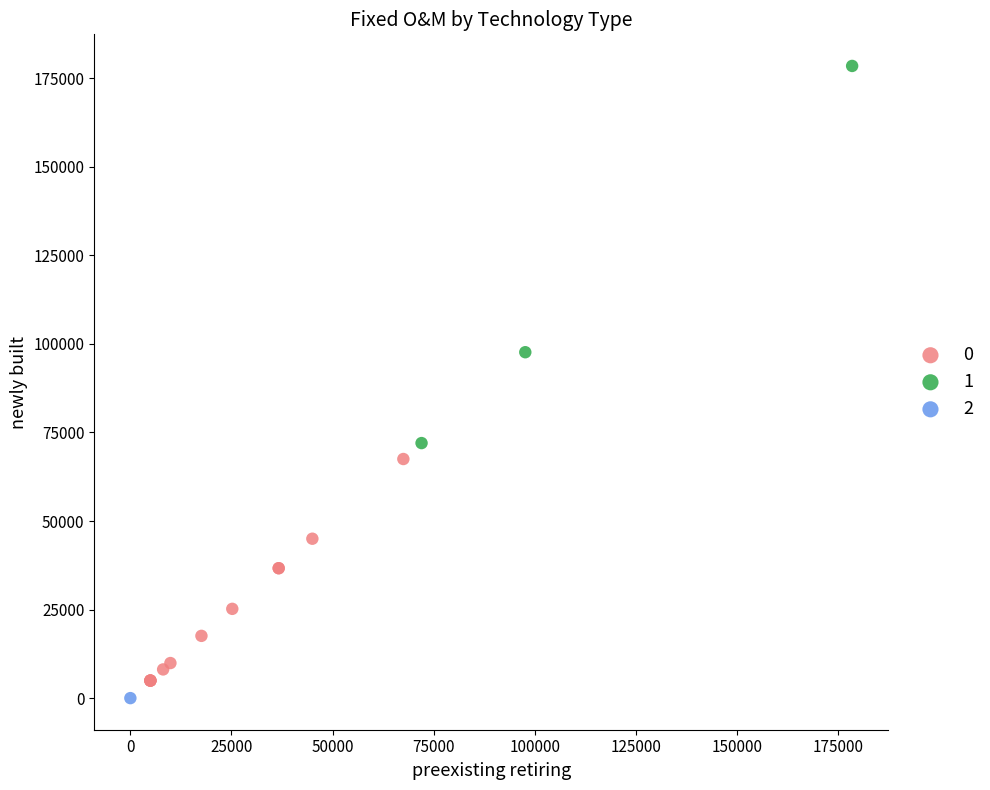

What are all the series names shown in the legend?

0, 1, 2